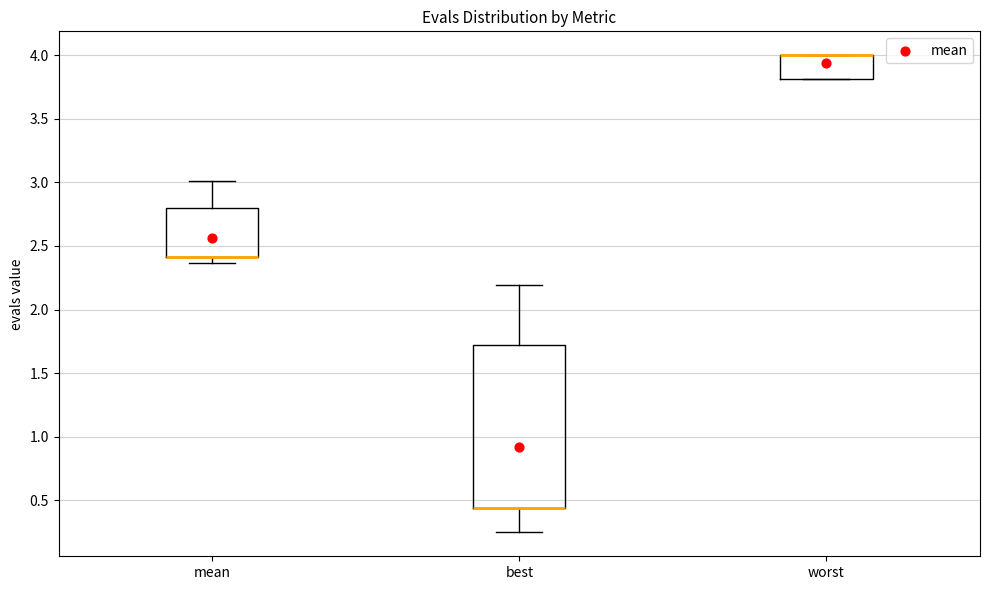

Where is the upper edge of the box for worst on the y-axis? The values are not printed on the chart, so give them approximately, as read against the axis.

4.00